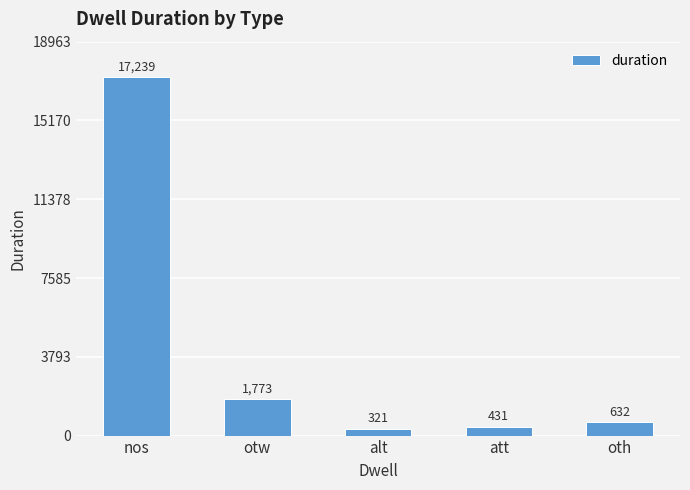

Between otw and alt, which is larger?

otw